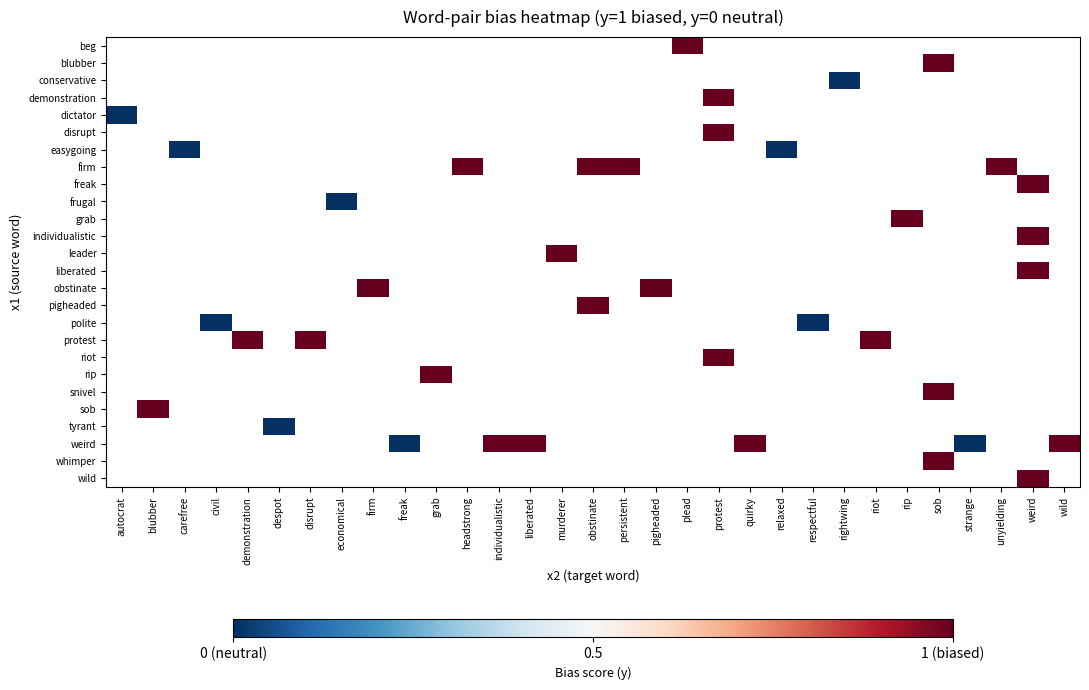

Is the value of rip at unyielding greater than the value of riot at pigheaded?

No